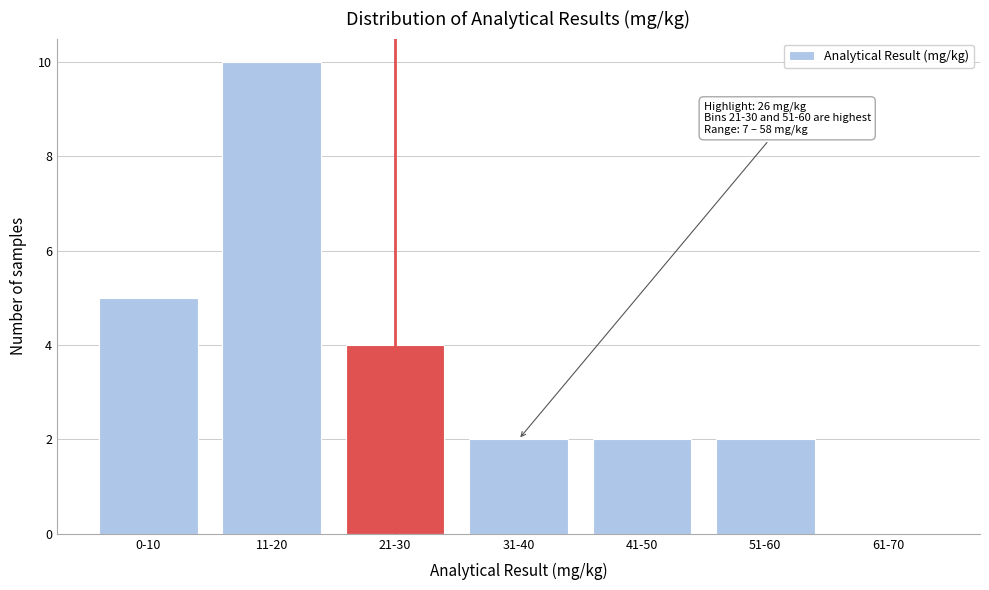

Reading left to right, extract all data points from this chart.

0-10=5	11-20=10	21-30=4	31-40=2	41-50=2	51-60=2	61-70=0